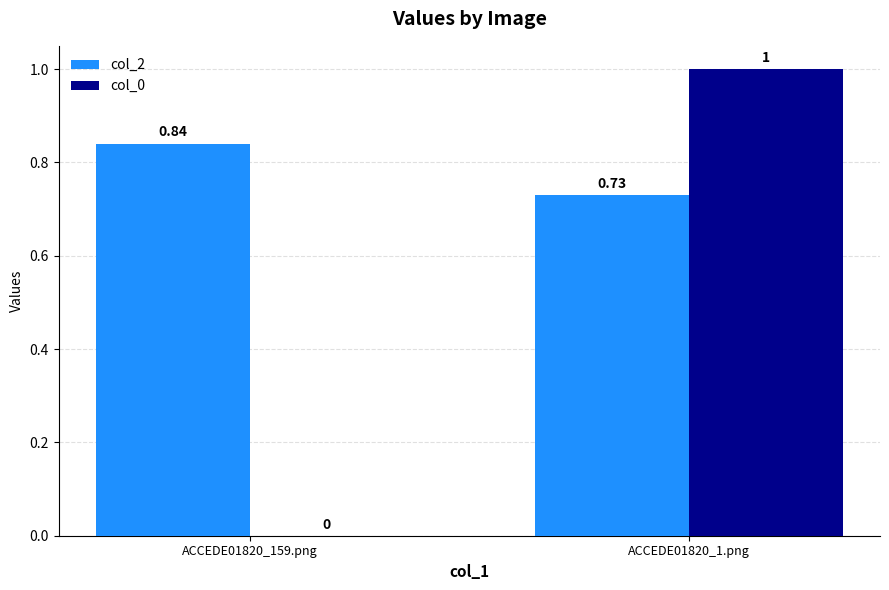

Is the value of col_0 at ACCEDE01820_159.png greater than the value of col_2 at ACCEDE01820_1.png?

No